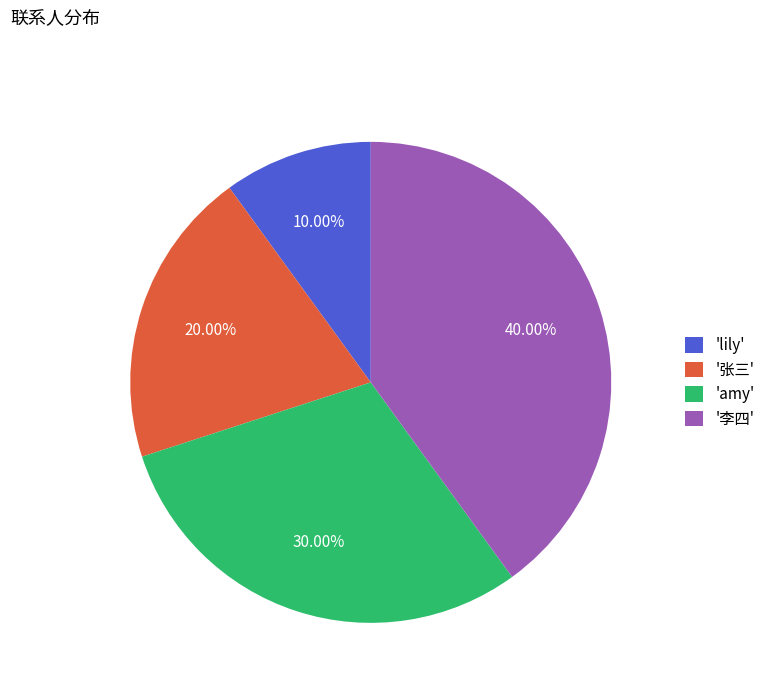

Which slice is the smallest?

'lily'